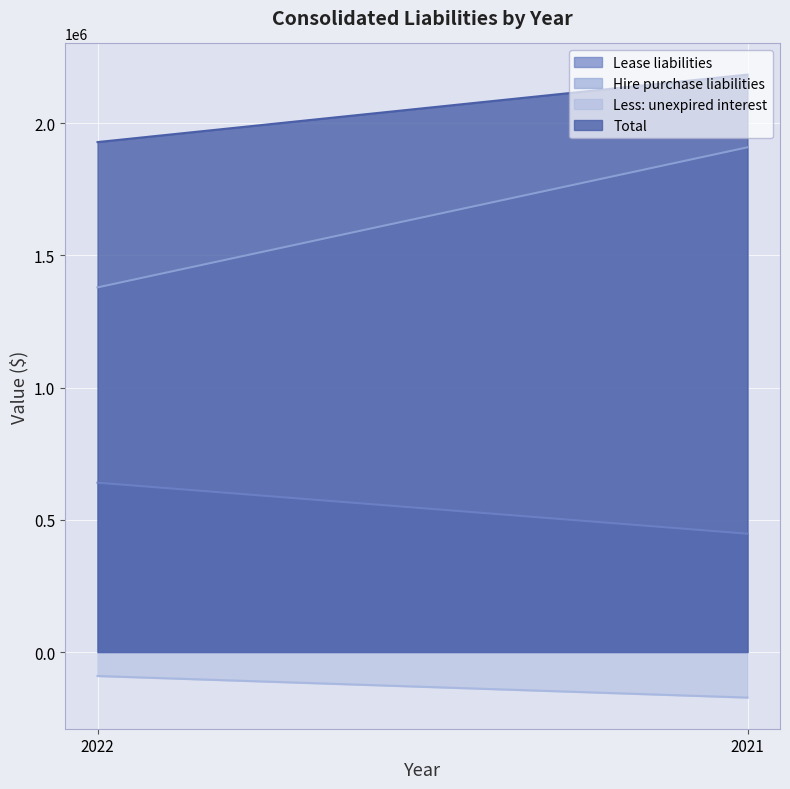

How many distinct data groups are displayed?

4